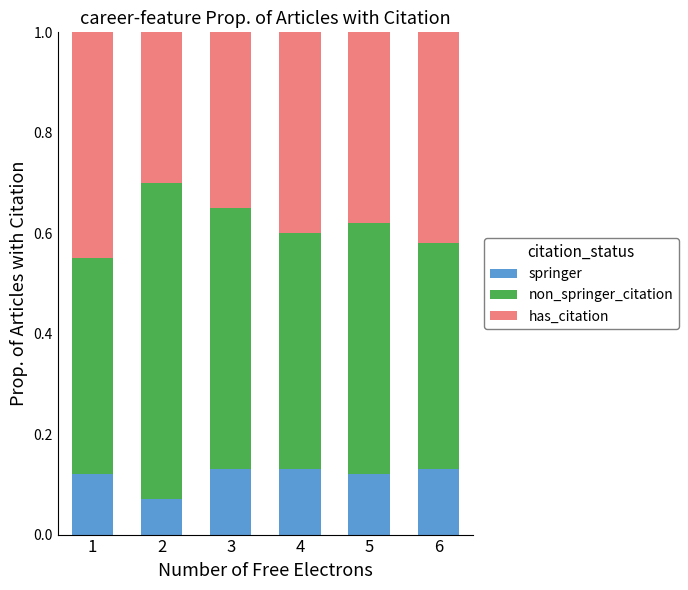

Count the springer values in the range 0 to 1.

6